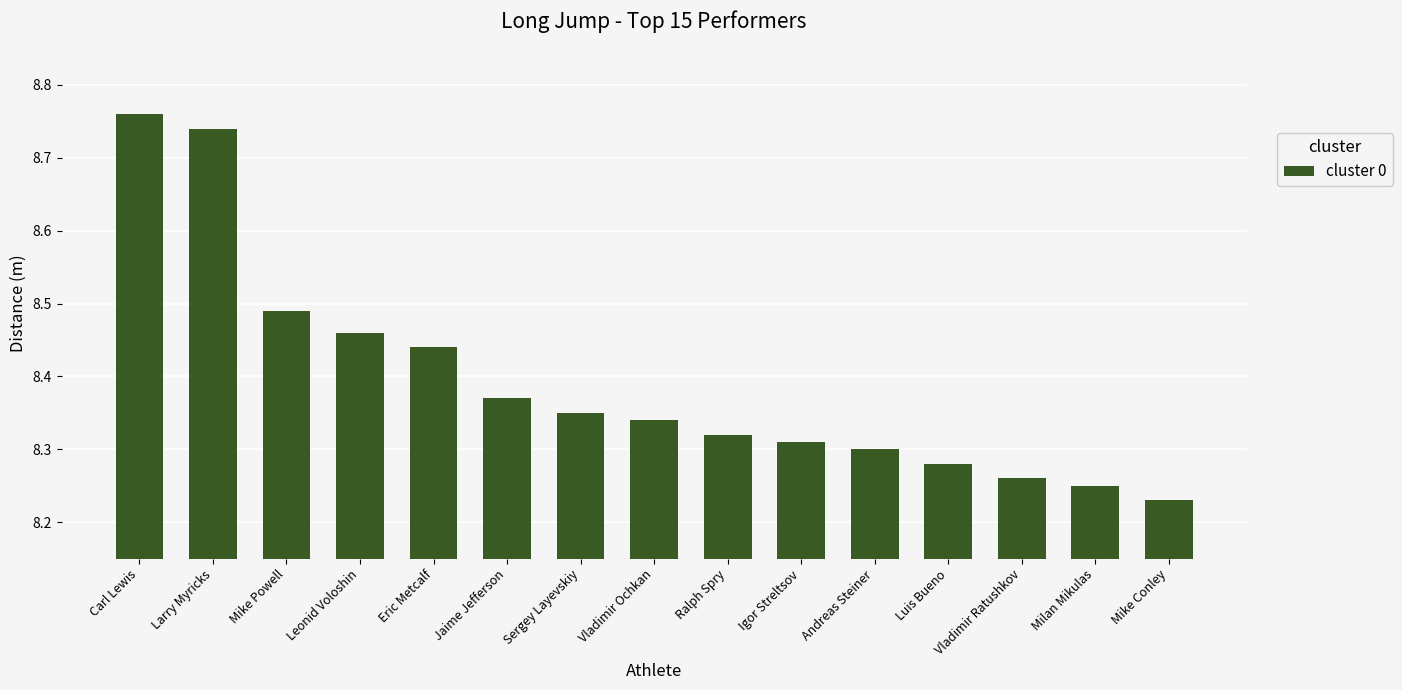

How many bars are there in total?

15